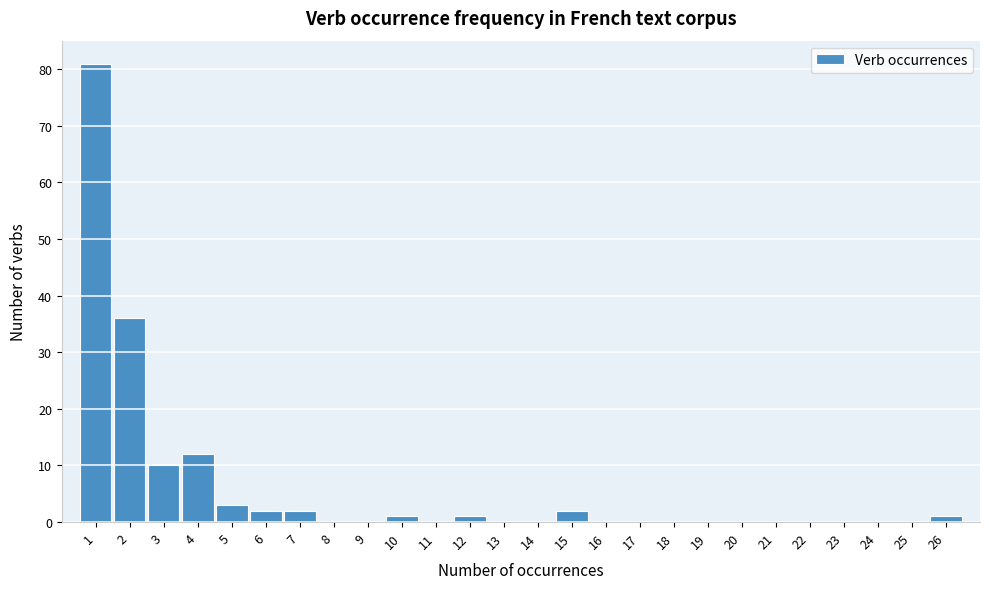

Reading left to right, transcribe all the data shown in this chart.

1=81	2=36	3=10	4=12	5=3	6=2	7=2	8=0	9=0	10=1	11=0	12=1	13=0	14=0	15=2	16=0	17=0	18=0	19=0	20=0	21=0	22=0	23=0	24=0	25=0	26=1